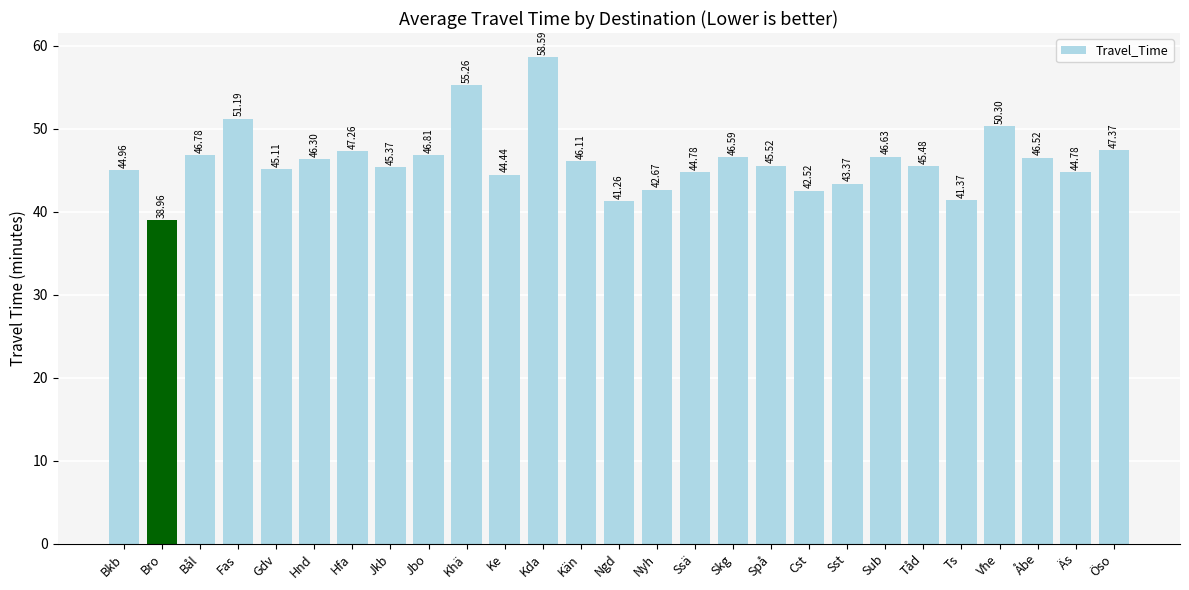

Which category has the lowest value across all series?

Bro